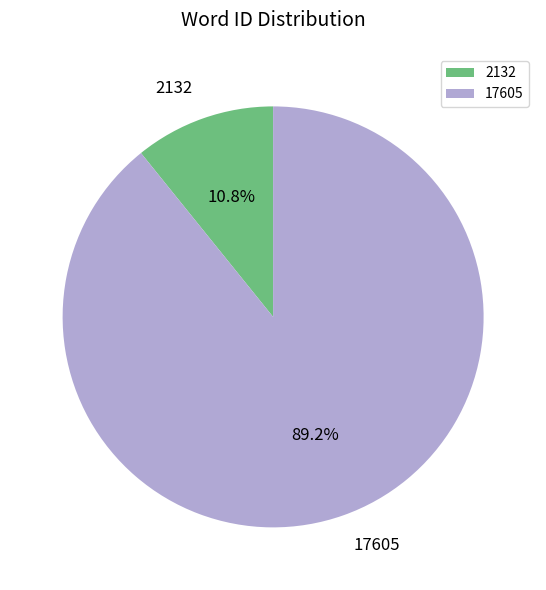

To the nearest percent, what percentage of the pie is 2132?

11%